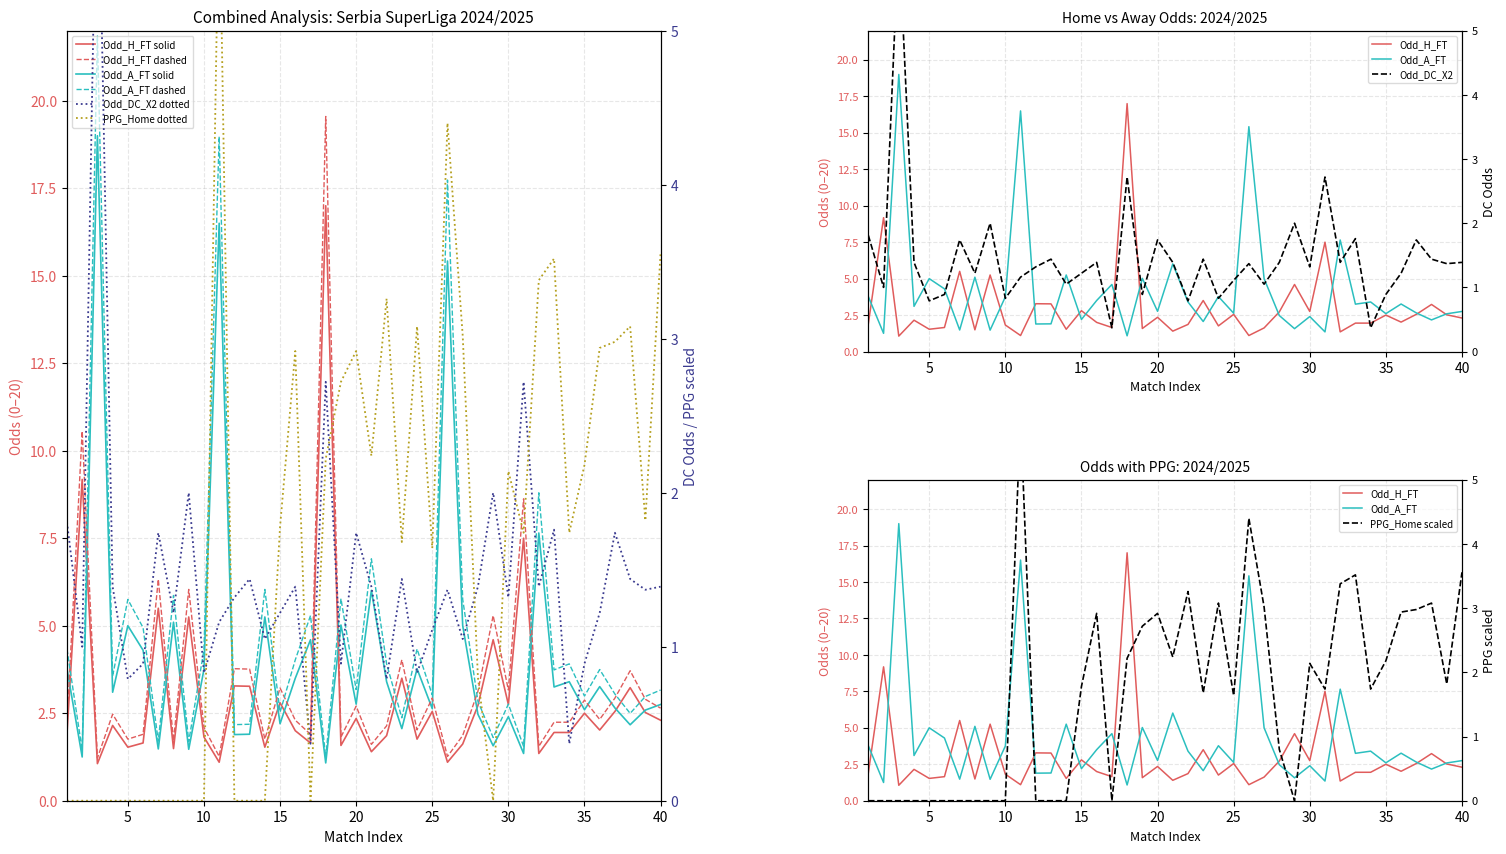

What is the spread (max minus min) of values at 19?

4.1